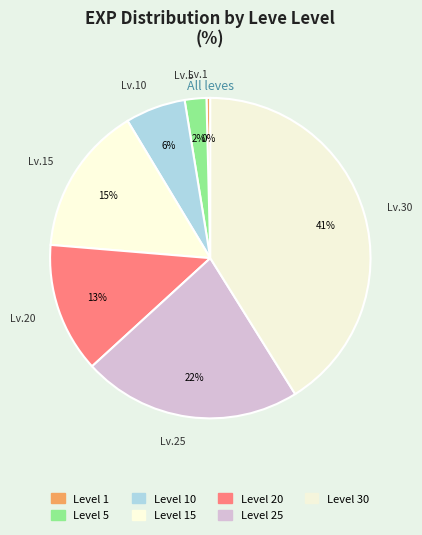

Count the number of slices in the pie.

7